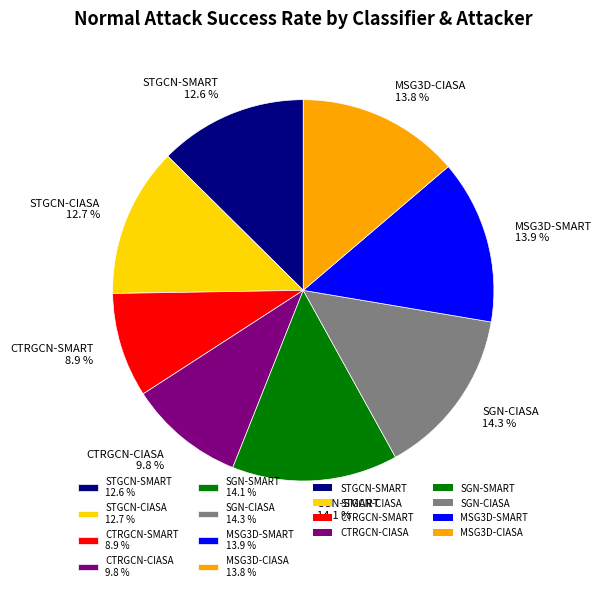

Which category has the smallest portion of the pie?

CTRGCN-SMART